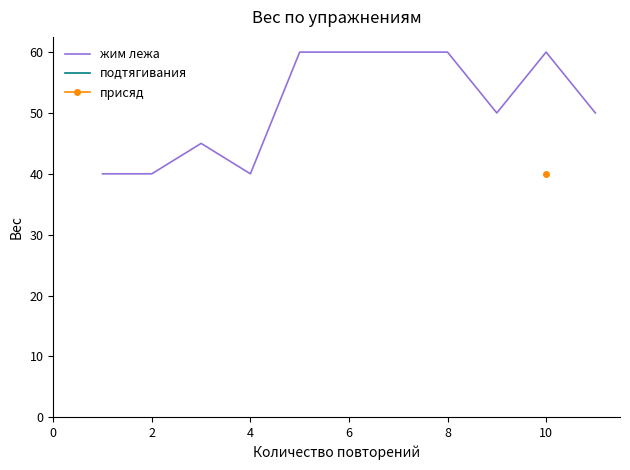

What is the highest value of the жим лежа series?

60